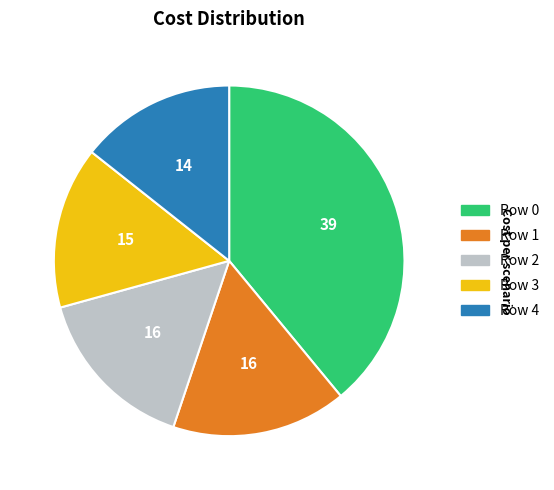

Count the number of slices in the pie.

5